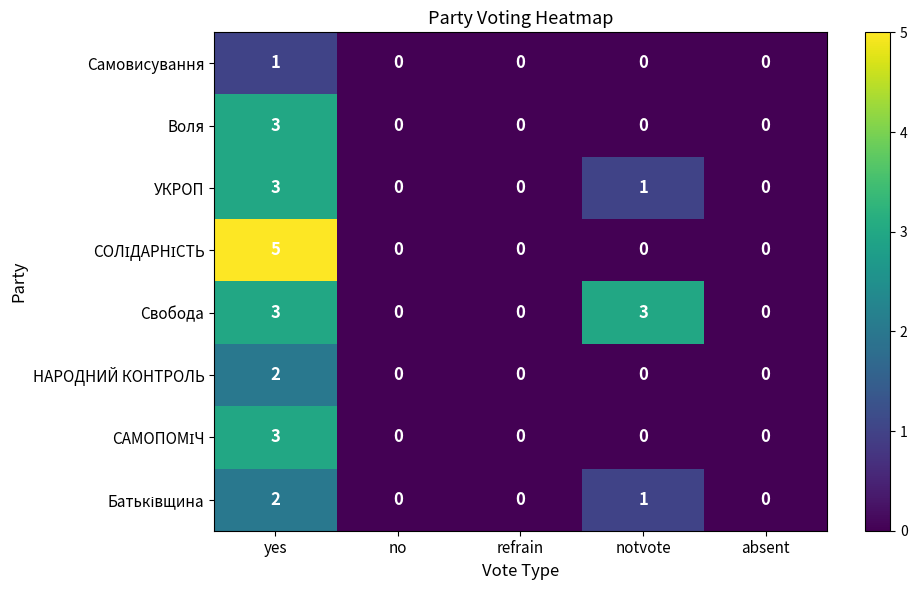

True or false: УКРОП has a value of -1 at refrain.

False